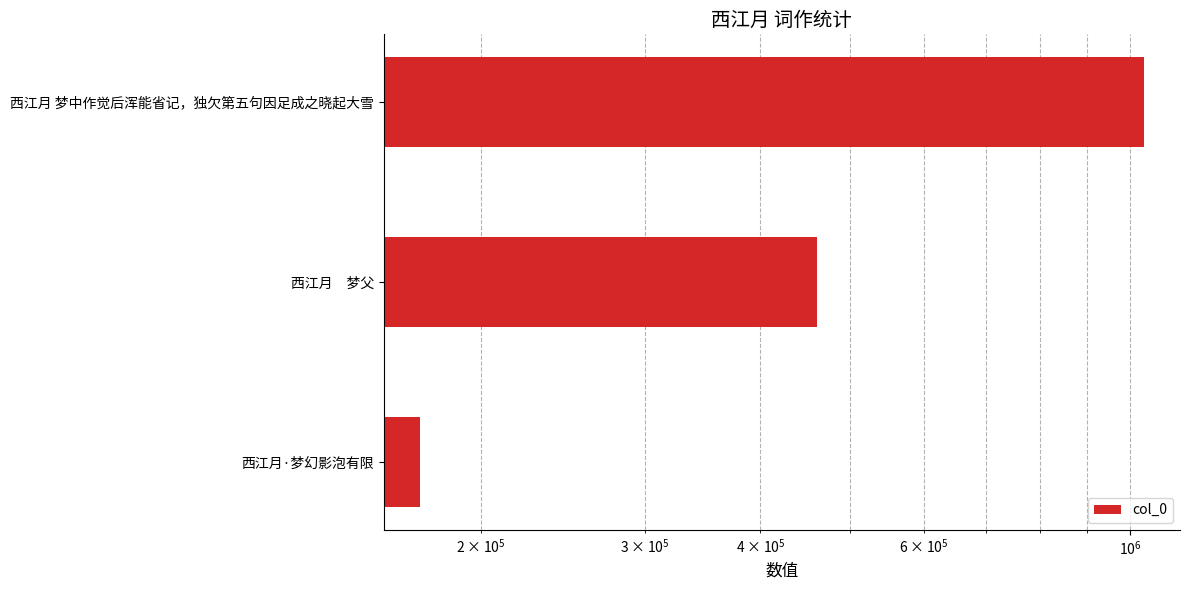

How many bars are there in total?

3